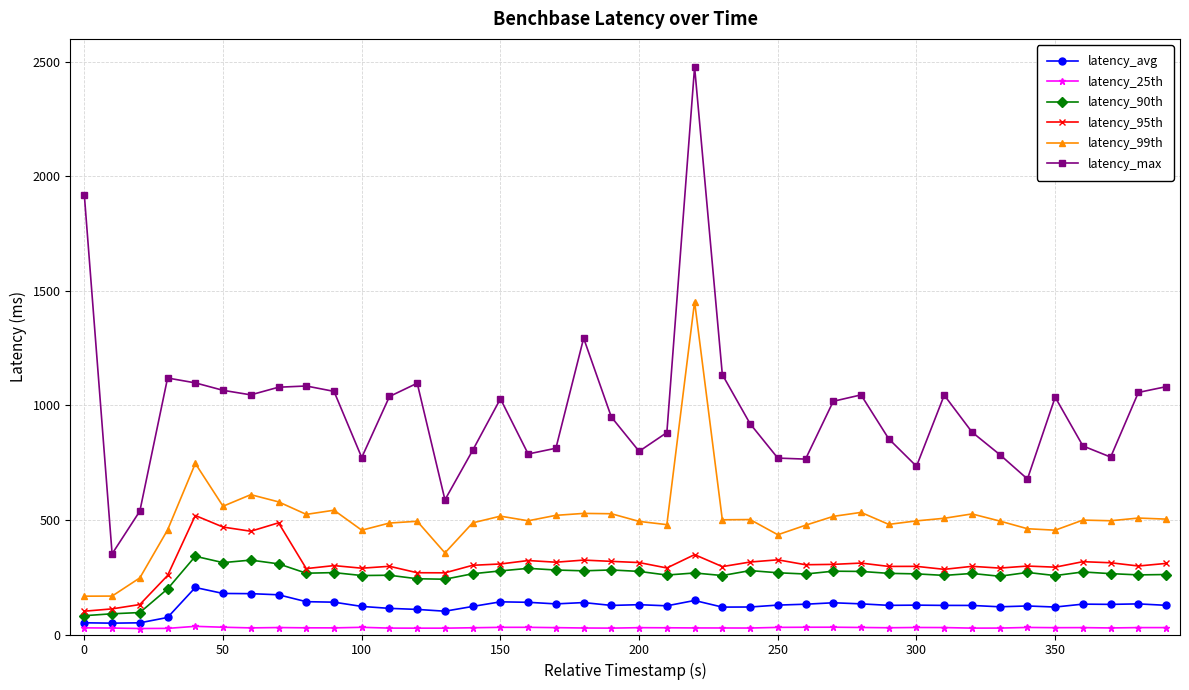

True or false: latency_99th and latency_95th cross at least once.

False